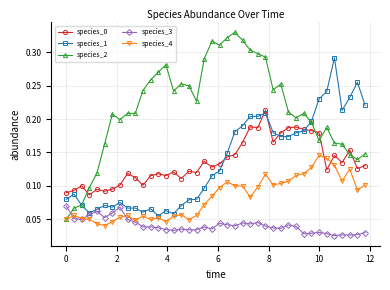

True or false: species_3 has more than 1 points higher than both neighbors.

True